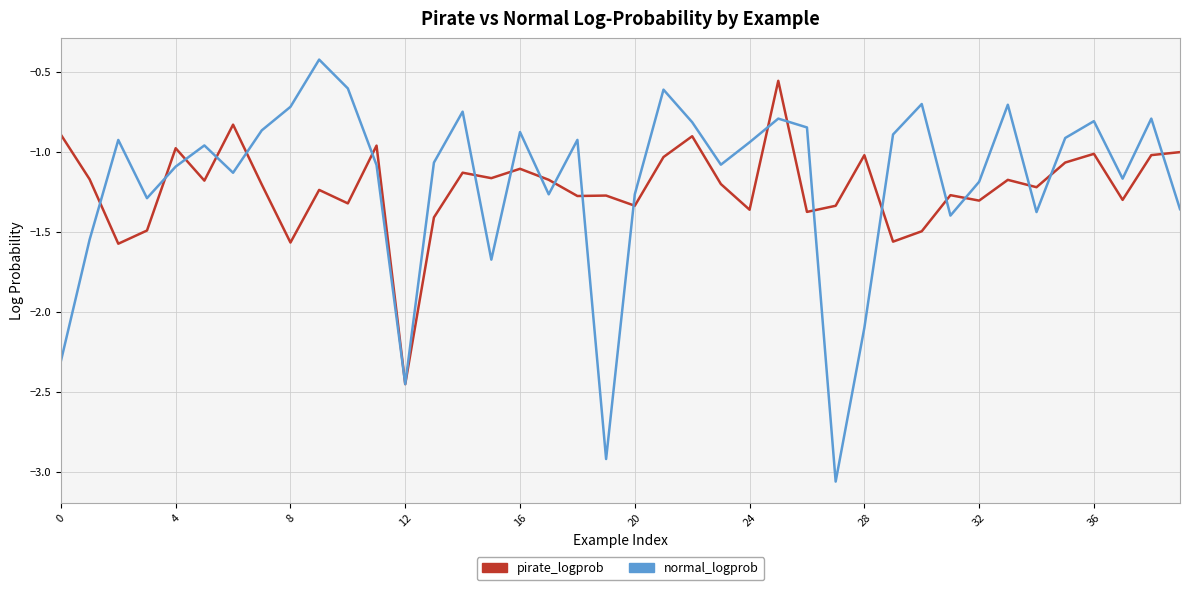

Which series has the widest spread of values?

normal_logprob